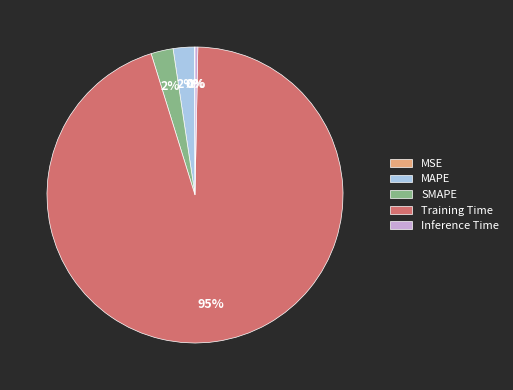

Which category has the biggest portion of the pie?

Training Time